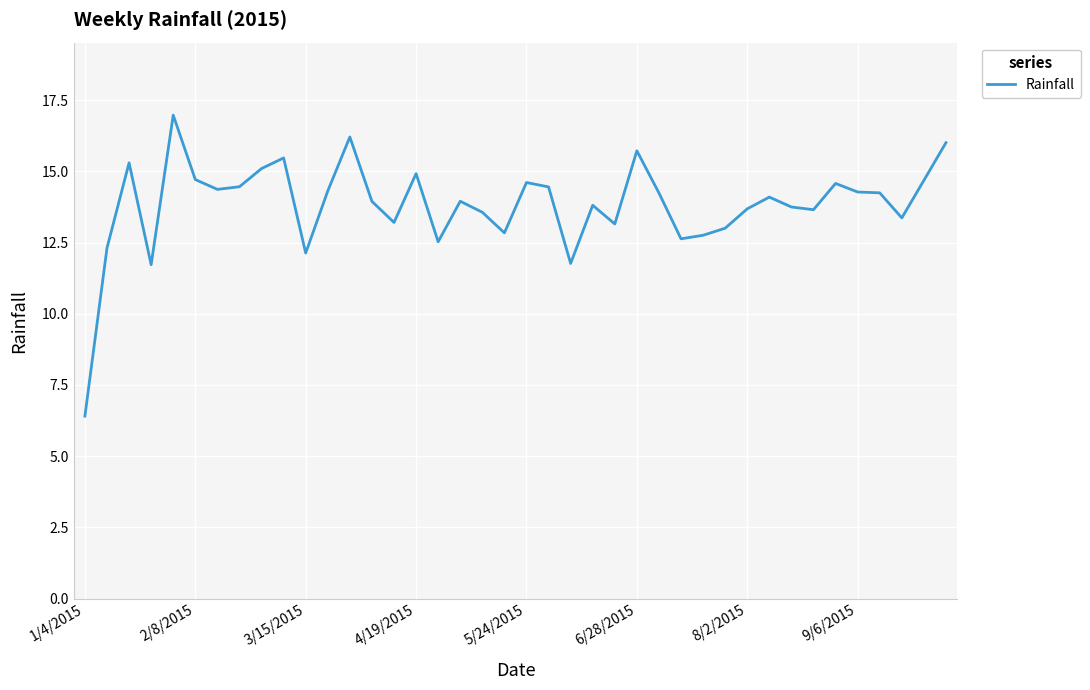

What is the sum of all values?

553.0